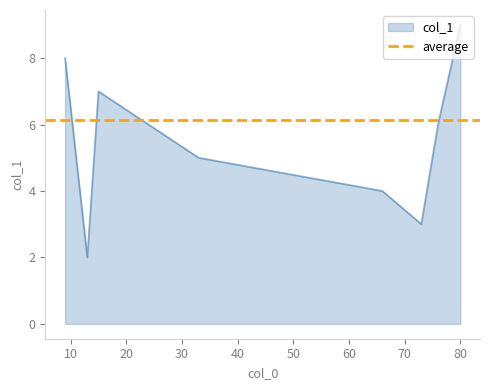

The chart shows a value of 8.5 at 33. True or false?

False